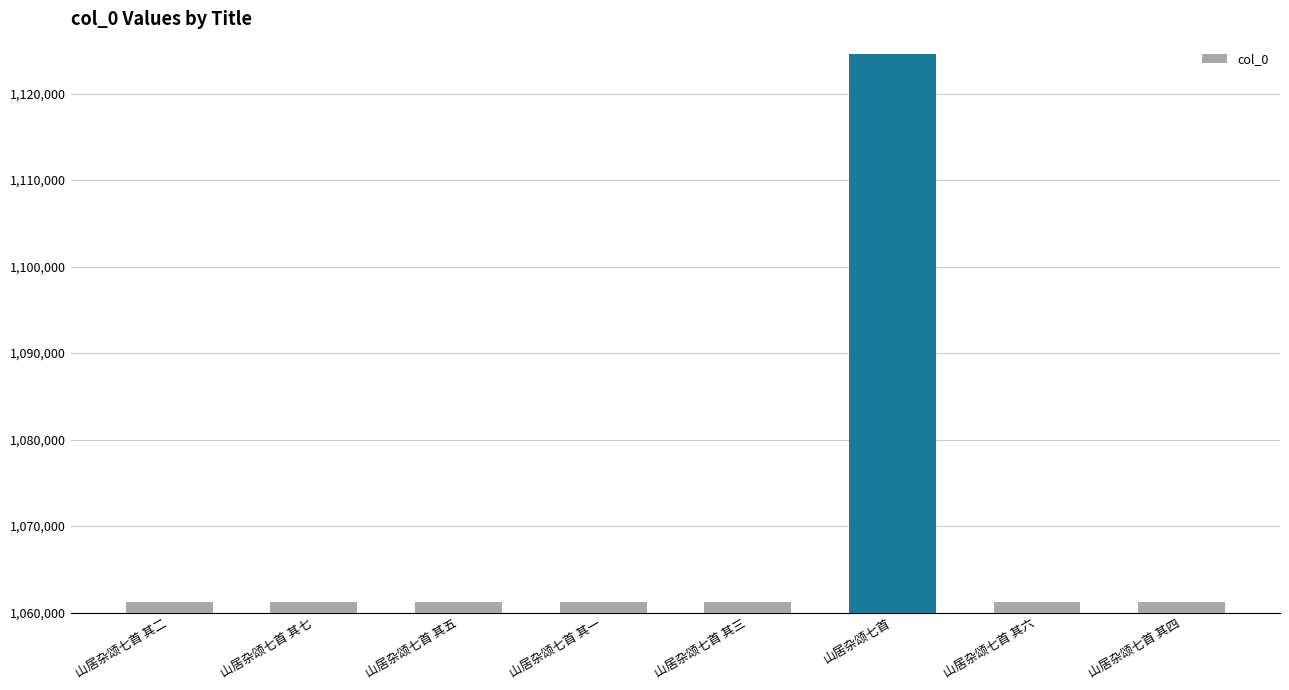

The value at 山居杂颂七首 其一 is 1061260. True or false?

True